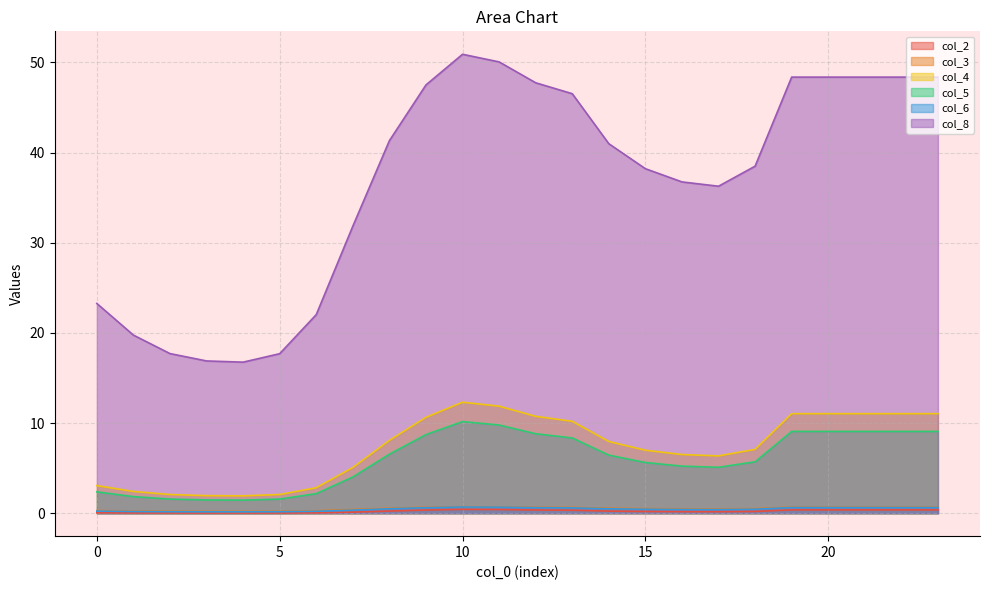

What is the sum of all col_4 values?

175.3